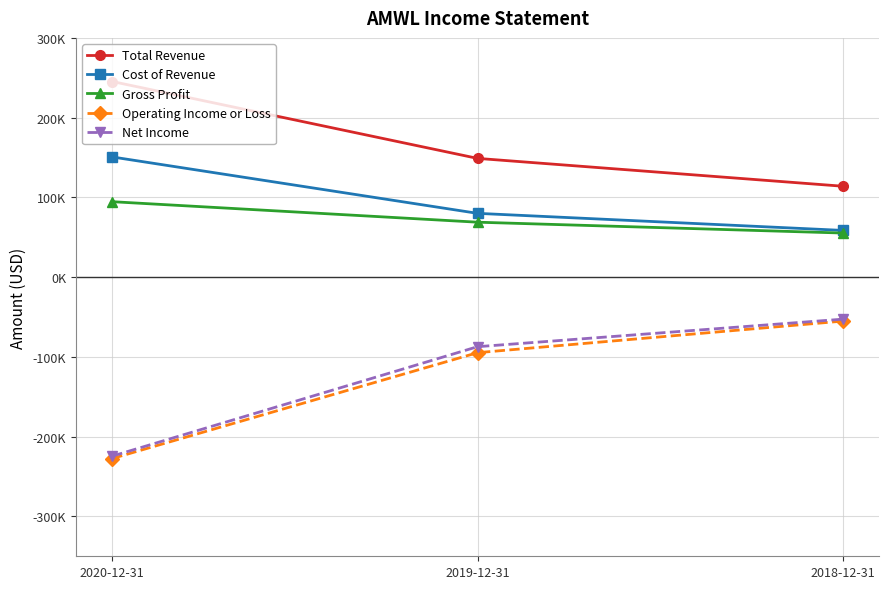

At 2019-12-31, list the series in order from largest to smallest.

Total Revenue, Cost of Revenue, Gross Profit, Net Income, Operating Income or Loss